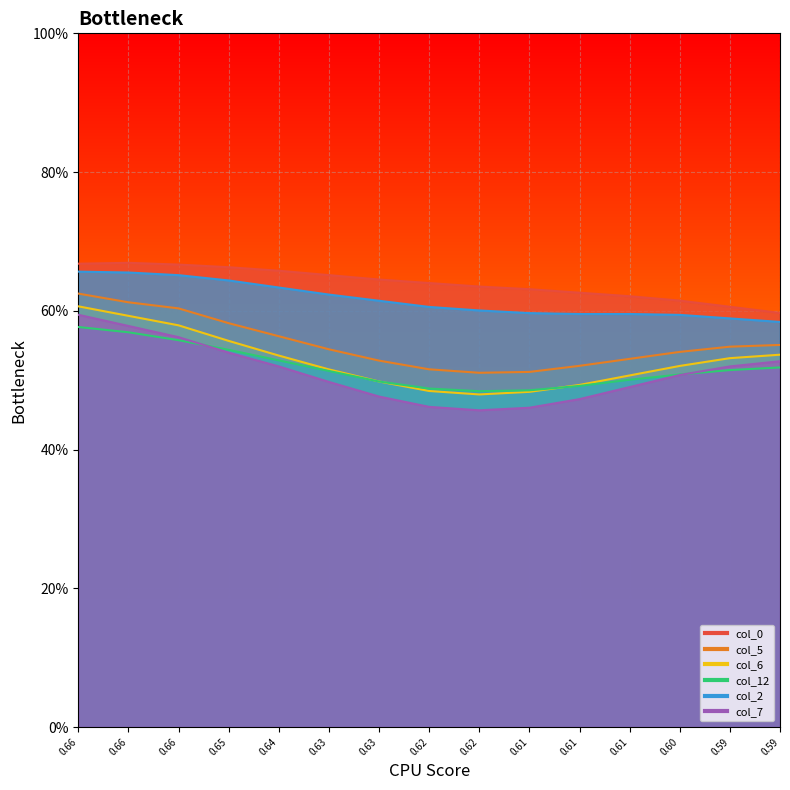

What is the sum of all col_6 values?

7.9